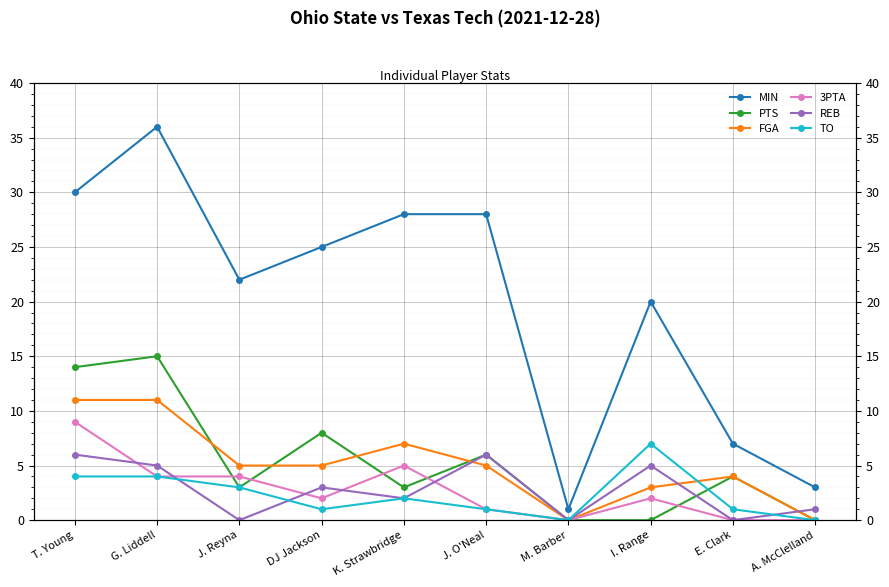

What position from the left is DJ Jackson?

4